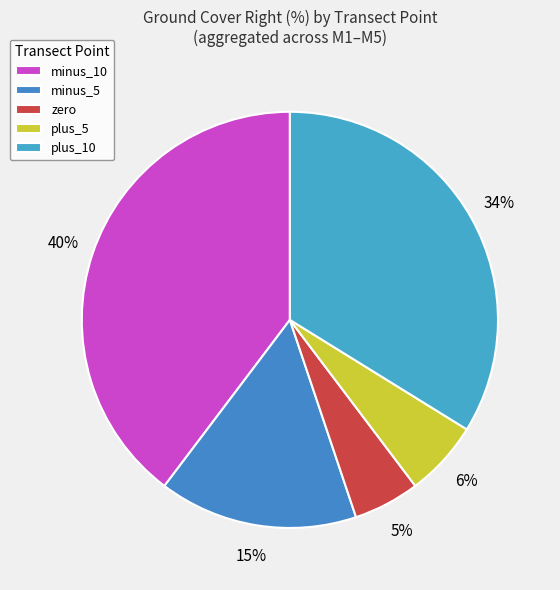

Count the number of slices in the pie.

5